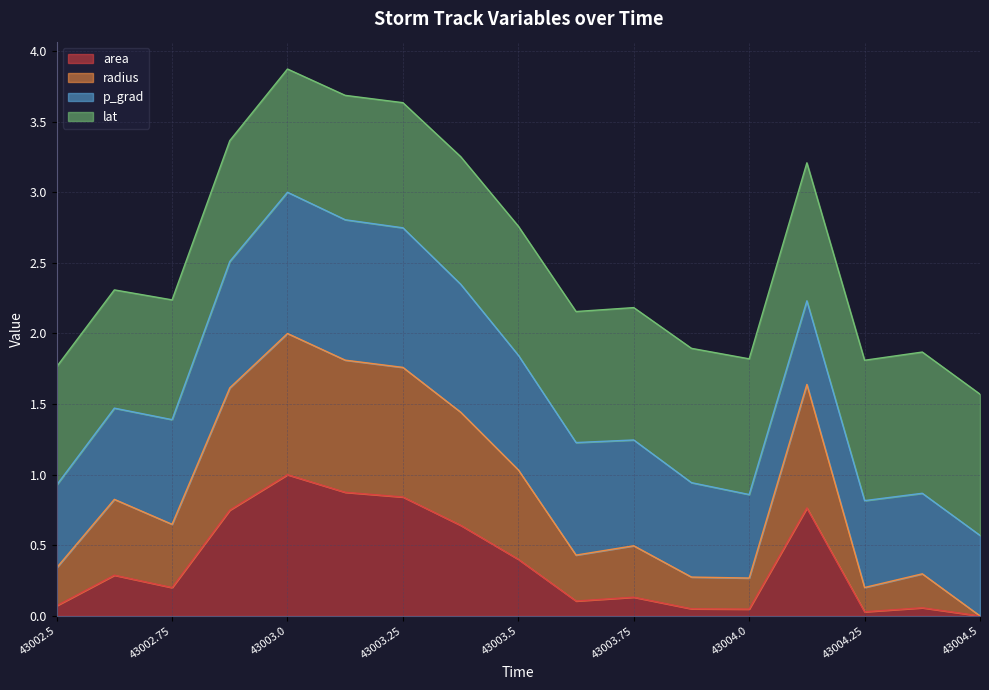

Which category has the highest value in the area series?

43003.0